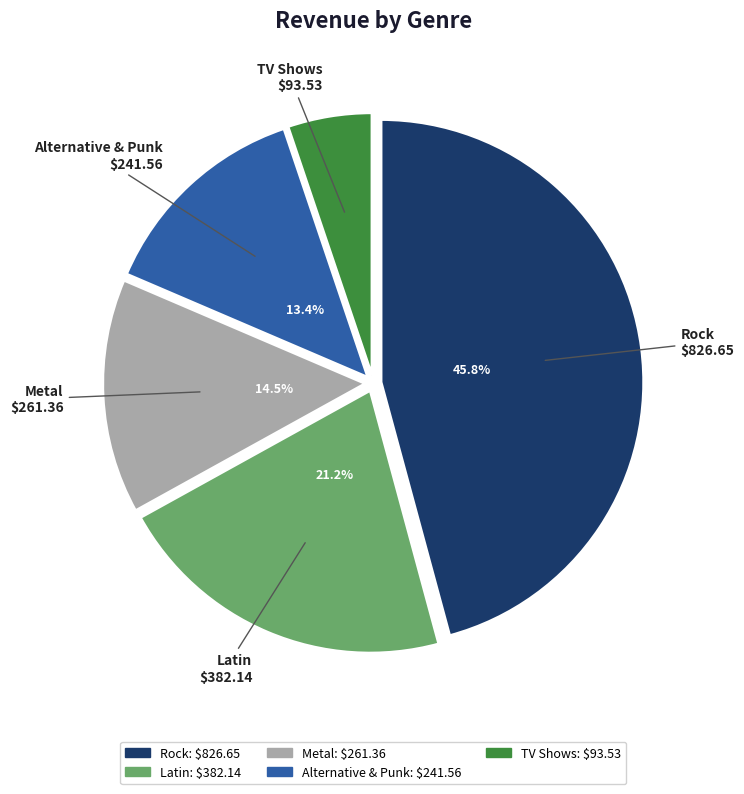

True or false: Rock accounts for 54% of the total.

False